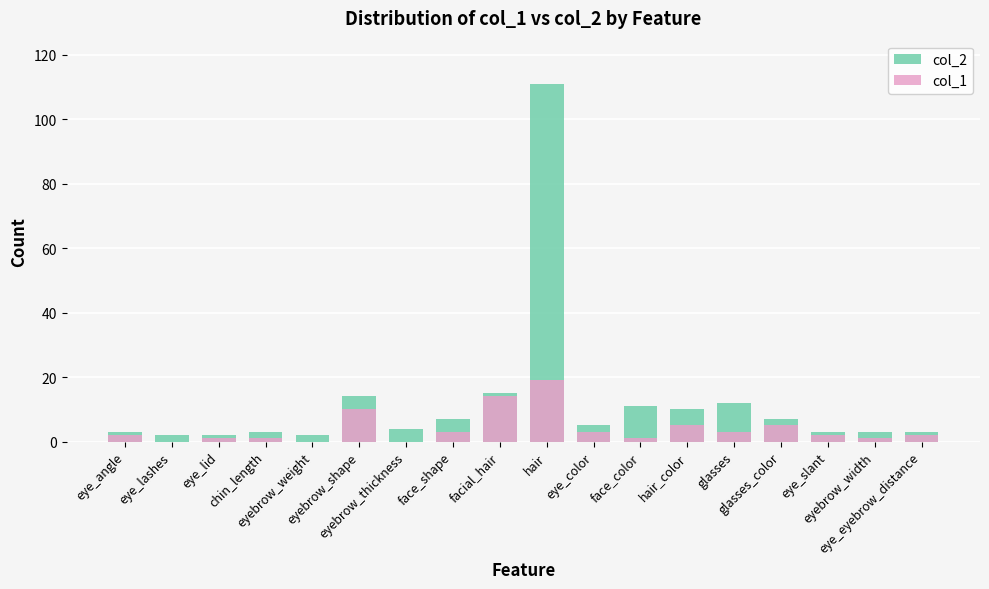

What are all the series names shown in the legend?

col_2, col_1